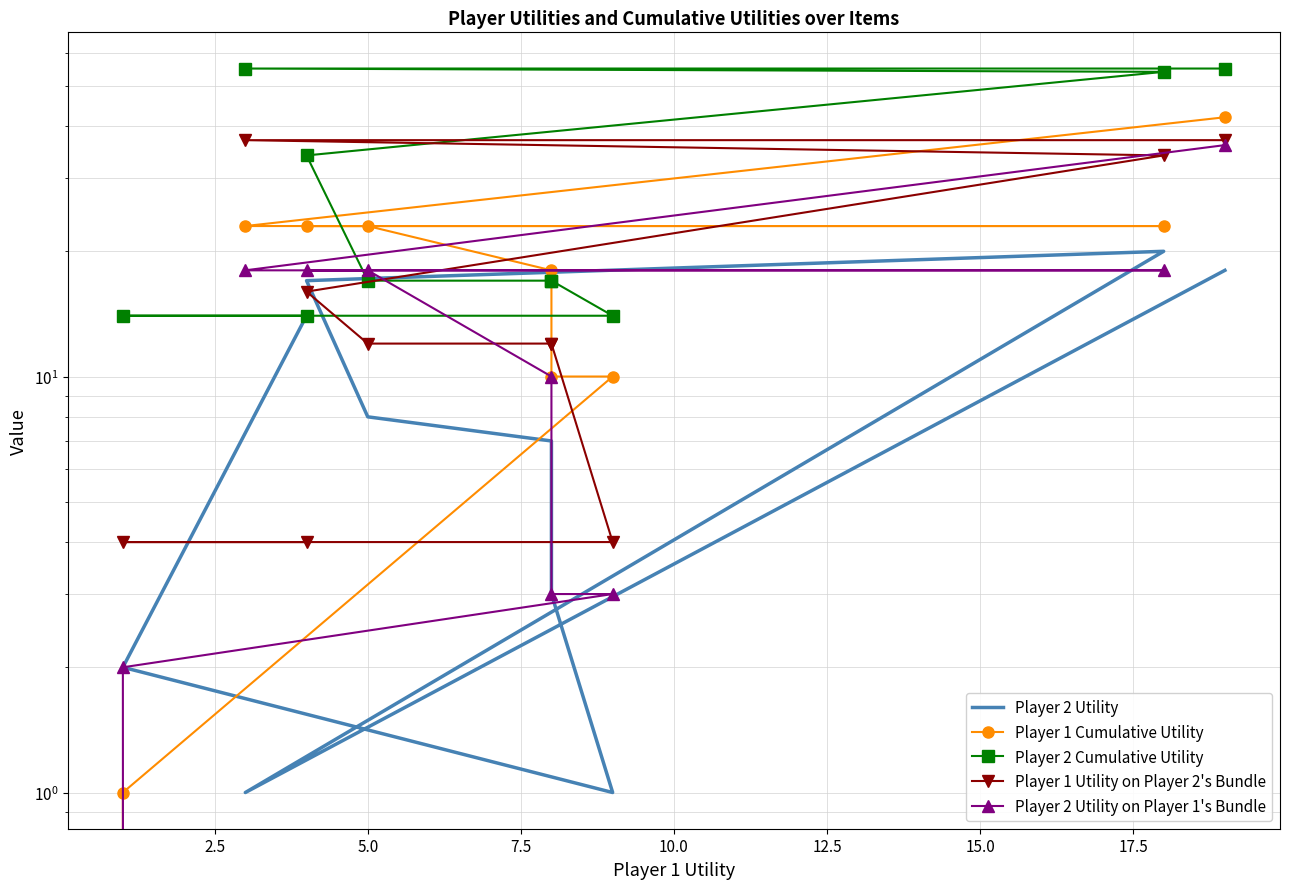

What is the difference between the highest and lowest values at 10.0?

11